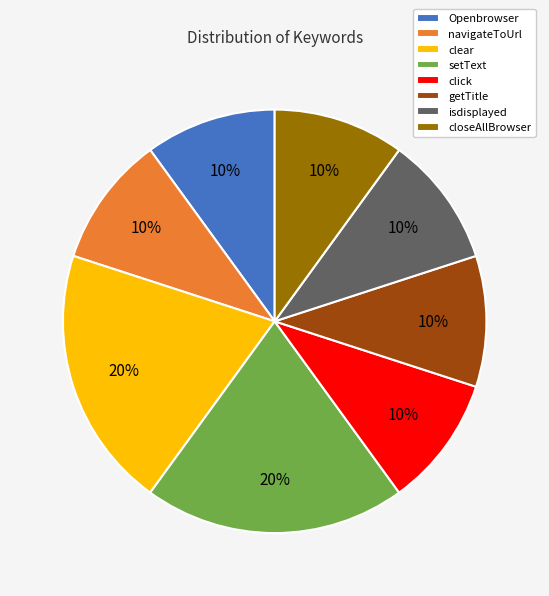

How many slices are in this pie chart?

8